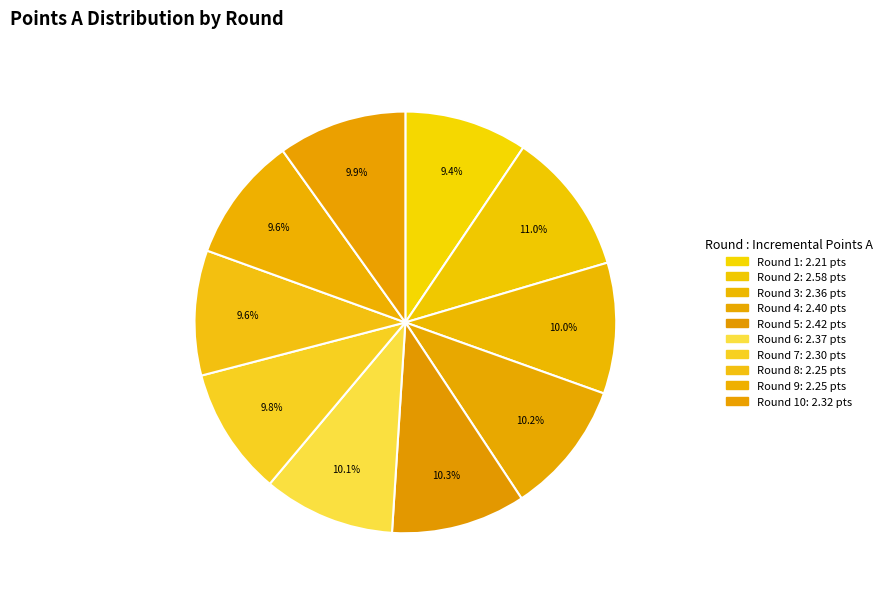

Count the number of slices in the pie.

10